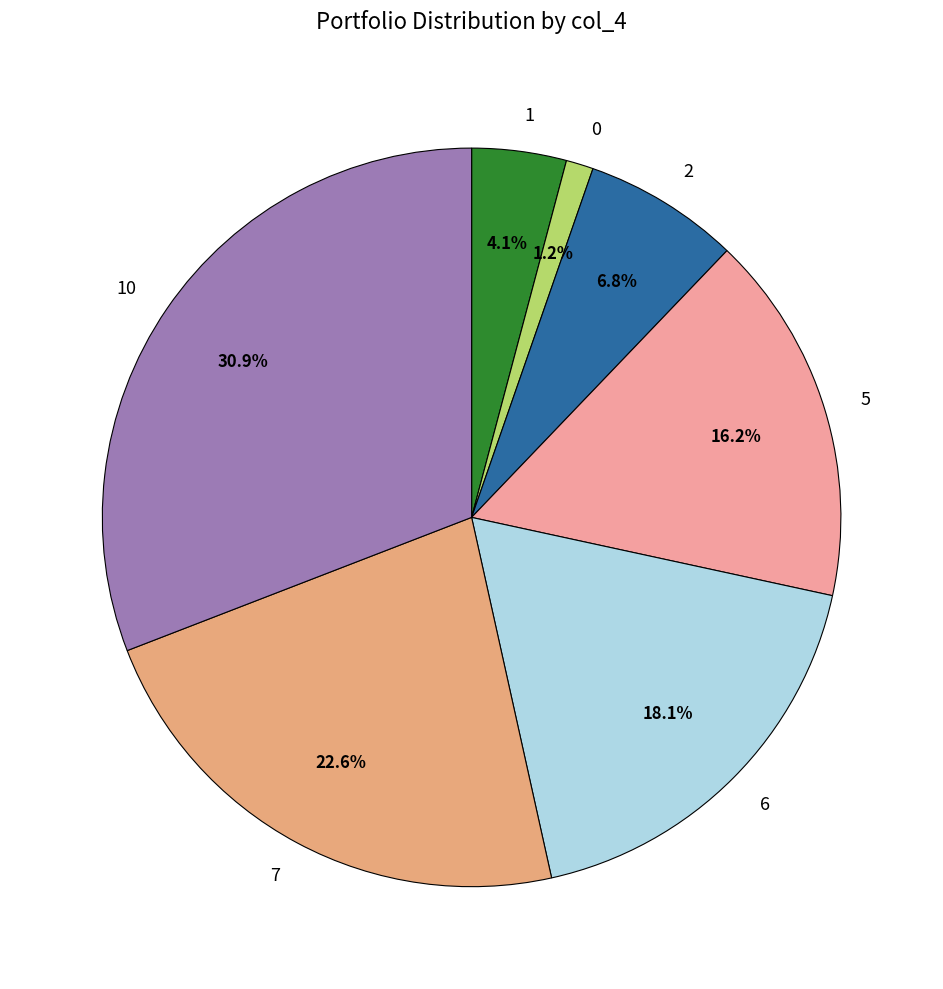

Count the number of slices in the pie.

7